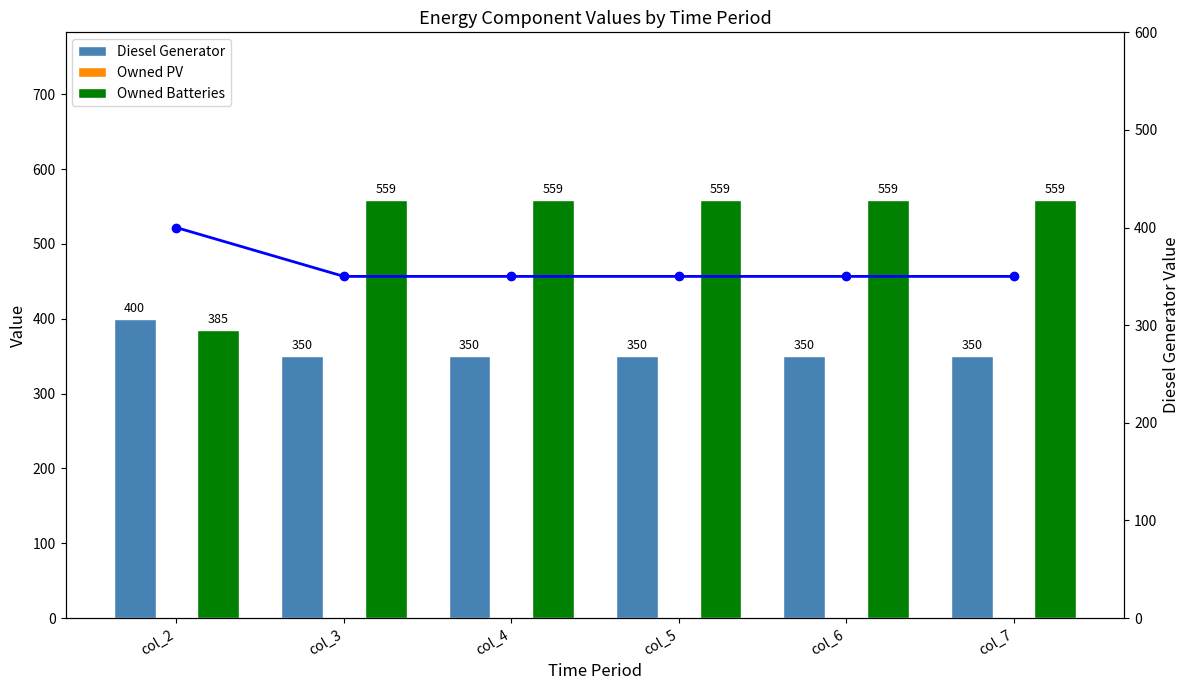

Reading left to right, transcribe all the data shown in this chart.

Diesel Generator: col_2=400	col_3=350	col_4=350	col_5=350	col_6=350	col_7=350
Owned PV: col_2=0	col_3=0	col_4=0	col_5=0	col_6=0	col_7=0
Owned Batteries: col_2=385	col_3=559	col_4=559	col_5=559	col_6=559	col_7=559
Diesel Generator (line): col_2=400	col_3=350	col_4=350	col_5=350	col_6=350	col_7=350